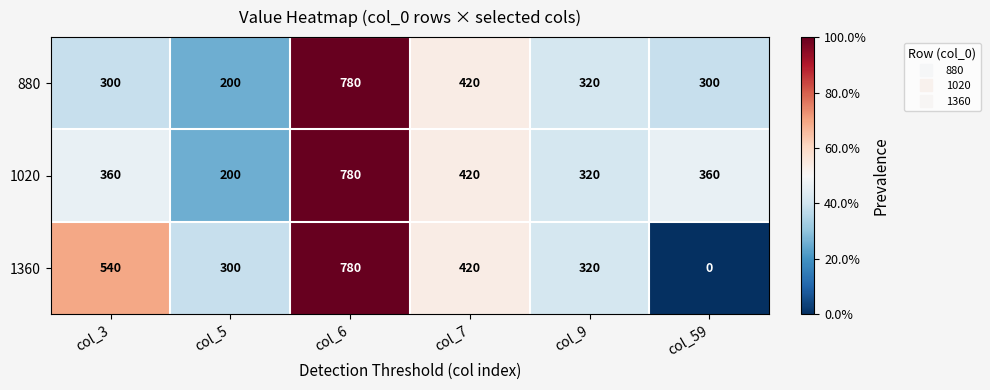

What is the total value across all series at col_59?

660